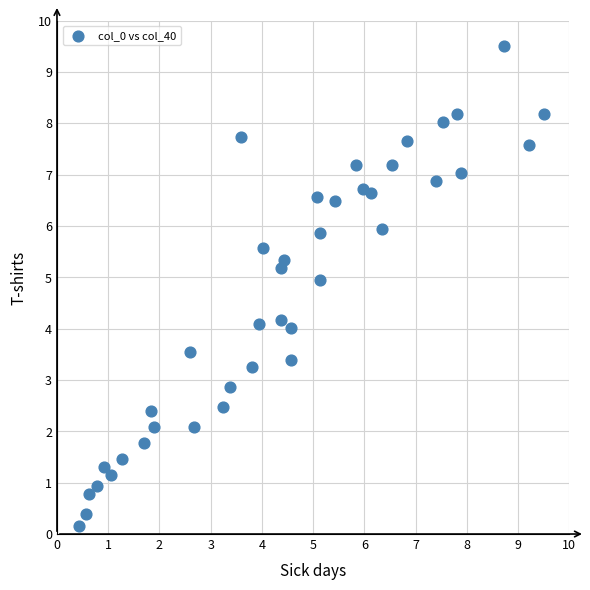

What is the range of X values (max minus min)?

9.1